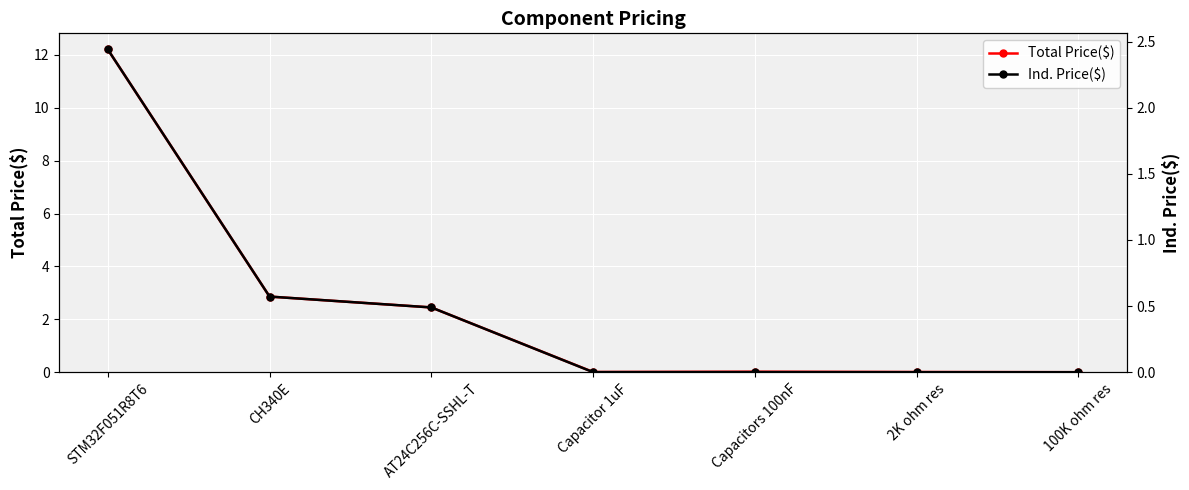

At Capacitors 100nF, list the series in order from largest to smallest.

Total Price($), Ind. Price($)